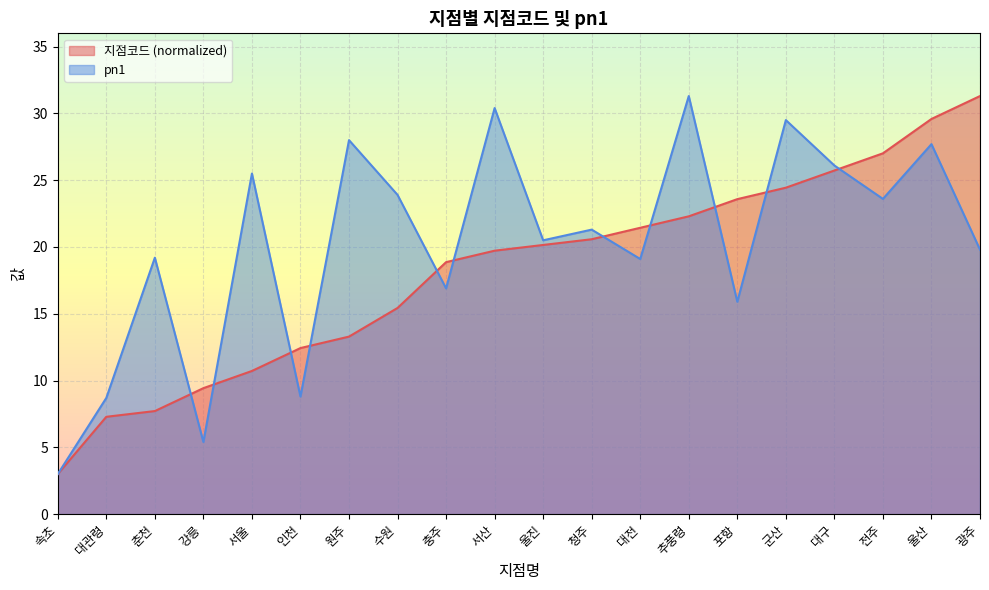

Reading left to right, what are all the values shown in this chart?

지점코드: 속초=3.0	대관령=7.3	춘천=7.7	강릉=9.4	서울=10.7	인천=12.4	원주=13.3	수원=15.4	충주=18.9	서산=19.7	울진=20.2	청주=20.6	대전=21.4	추풍령=22.3	포항=23.6	군산=24.4	대구=25.7	전주=27.0	울산=29.6	광주=31.3
pn1: 속초=3.0	대관령=8.7	춘천=19.2	강릉=5.4	서울=25.5	인천=8.8	원주=28.0	수원=23.9	충주=16.9	서산=30.4	울진=20.5	청주=21.3	대전=19.1	추풍령=31.3	포항=15.9	군산=29.5	대구=26.1	전주=23.6	울산=27.7	광주=19.8